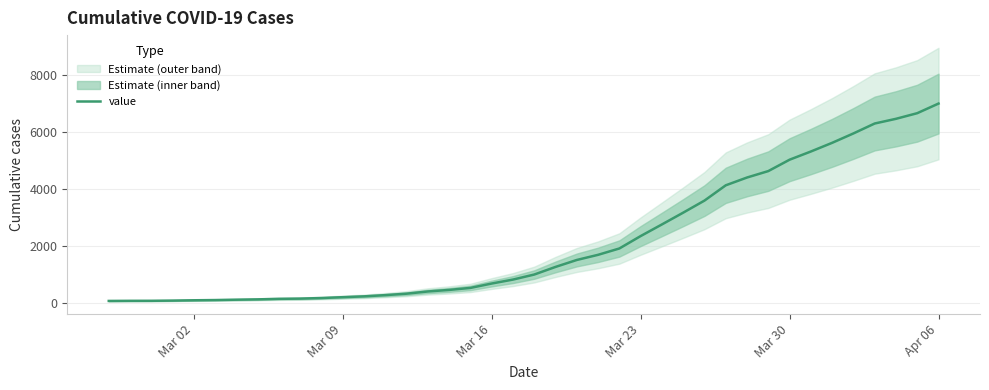

How many values exceed 992?

19